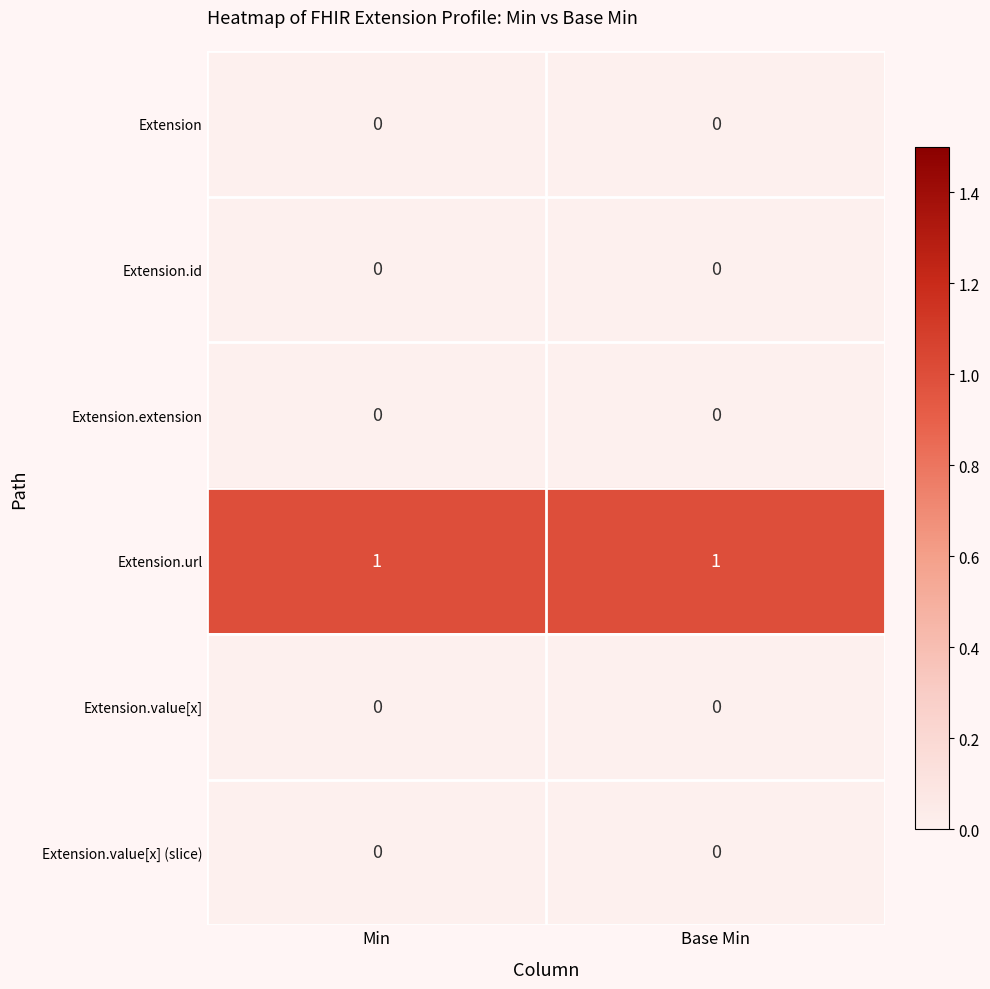

True or false: Extension.value[x] has a value of 0 at Min.

True